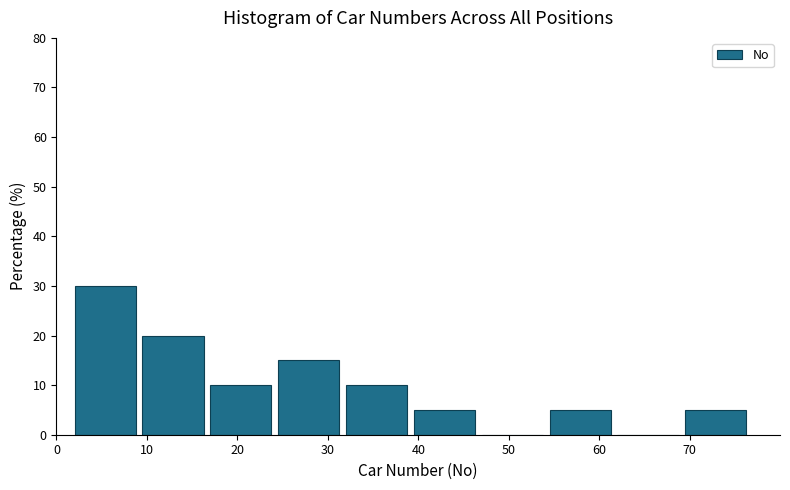

Reading left to right, transcribe this chart: for each bar, give the range it covers on the x-axis and its height. Neither the bar edges nor the heights are printed on the chart, so give them approximately, as read against the axes.

2.0 to 9.5: 30
9.5 to 17.0: 20
17.0 to 24.5: 10
24.5 to 32.0: 15
32.0 to 39.5: 10
39.5 to 47.0: 5
47.0 to 54.5: 0
54.5 to 62.0: 5
62.0 to 69.5: 0
69.5 to 77.0: 5